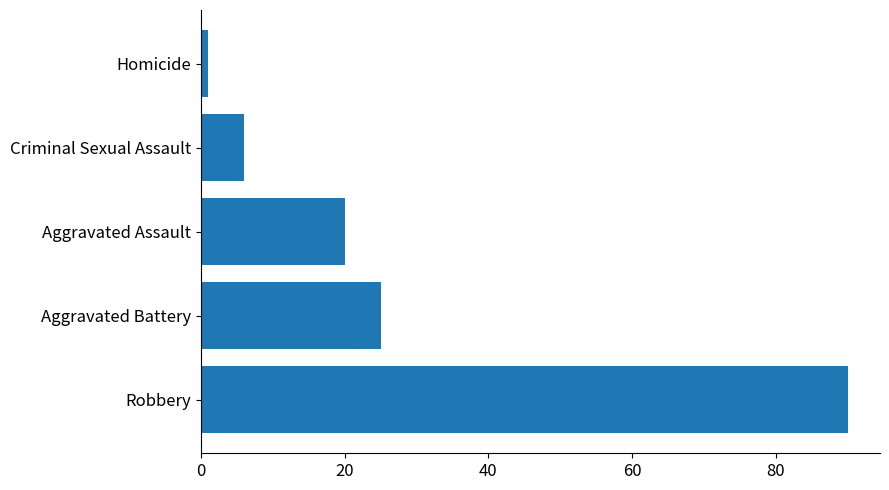

What is the sum of all values?

142